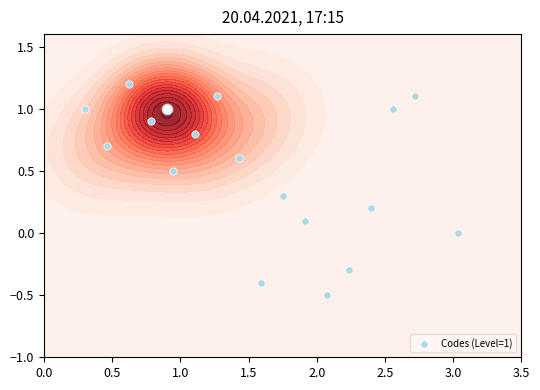

Is it true that the value at 0.0 is 1.7?

False